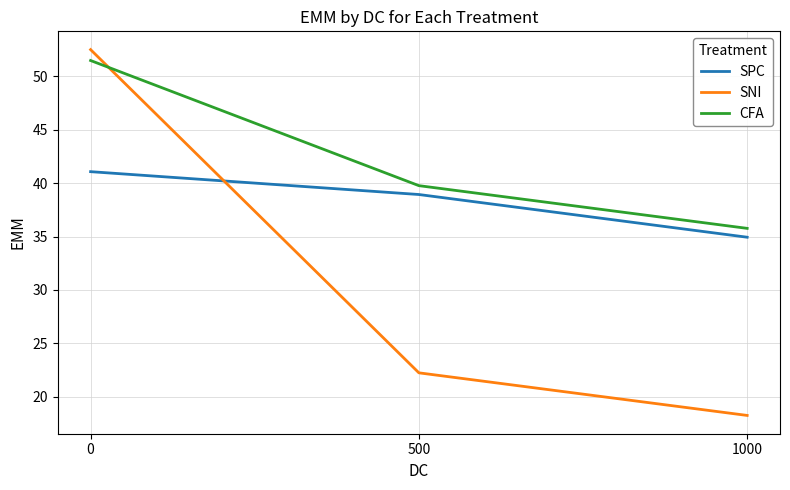

What is the minimum value for CFA?

35.8